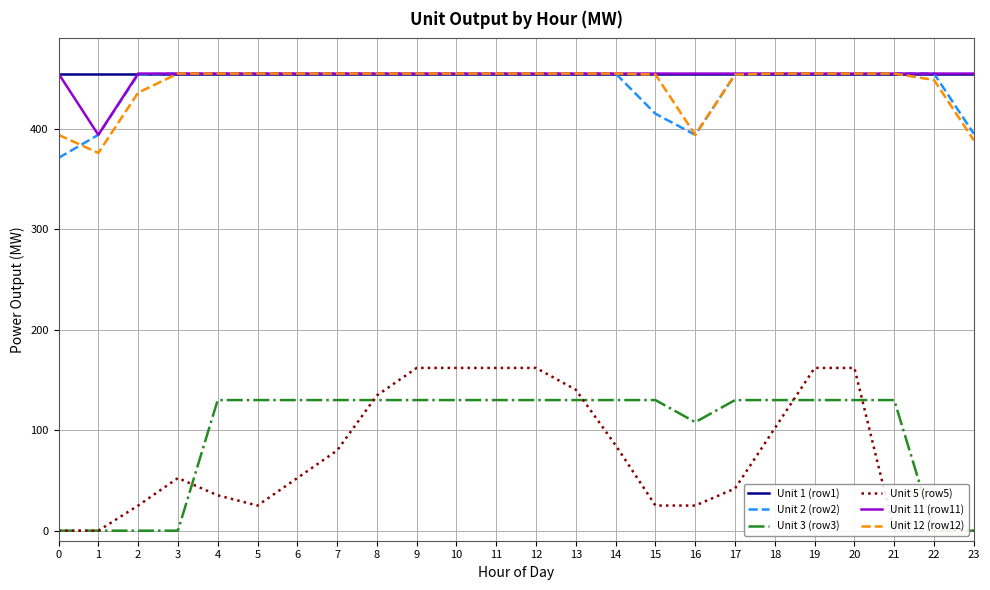

True or false: Unit 12 (row12) and Unit 5 (row5) intersect in this chart.

False